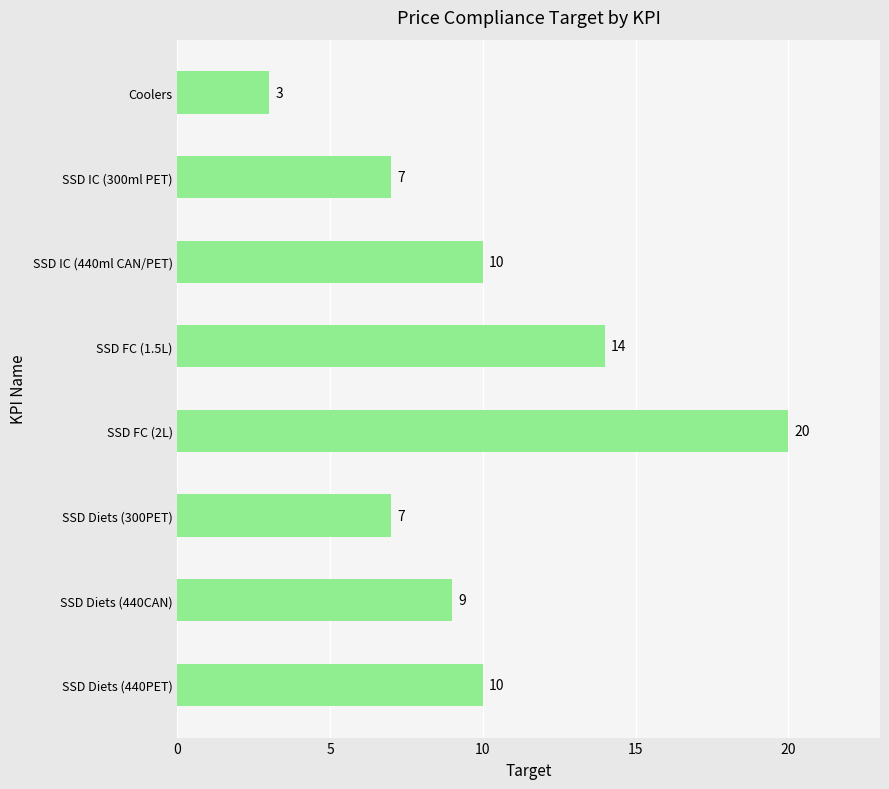

Count the values in the range 7 to 14.

6